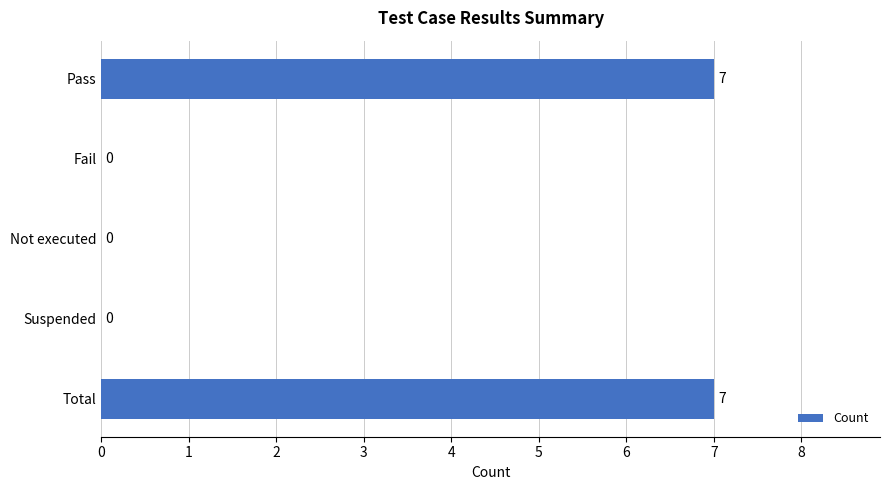

What is the greatest value displayed?

7